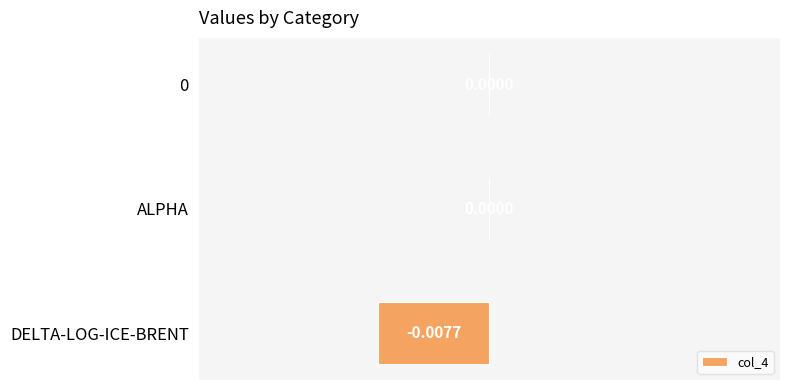

Between ALPHA and DELTA-LOG-ICE-BRENT, which is larger?

ALPHA